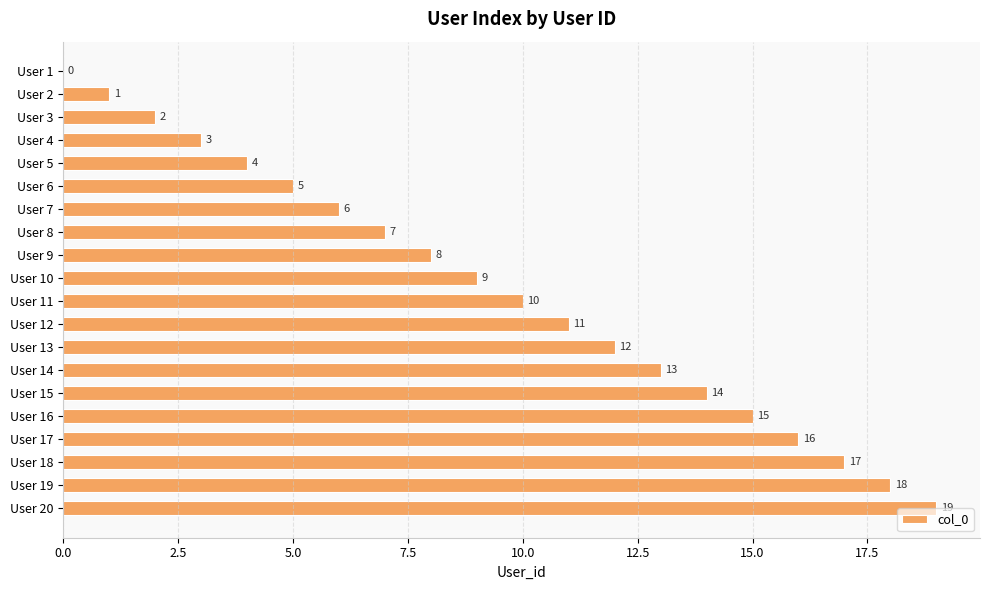

The value at User 3 is 1. True or false?

False